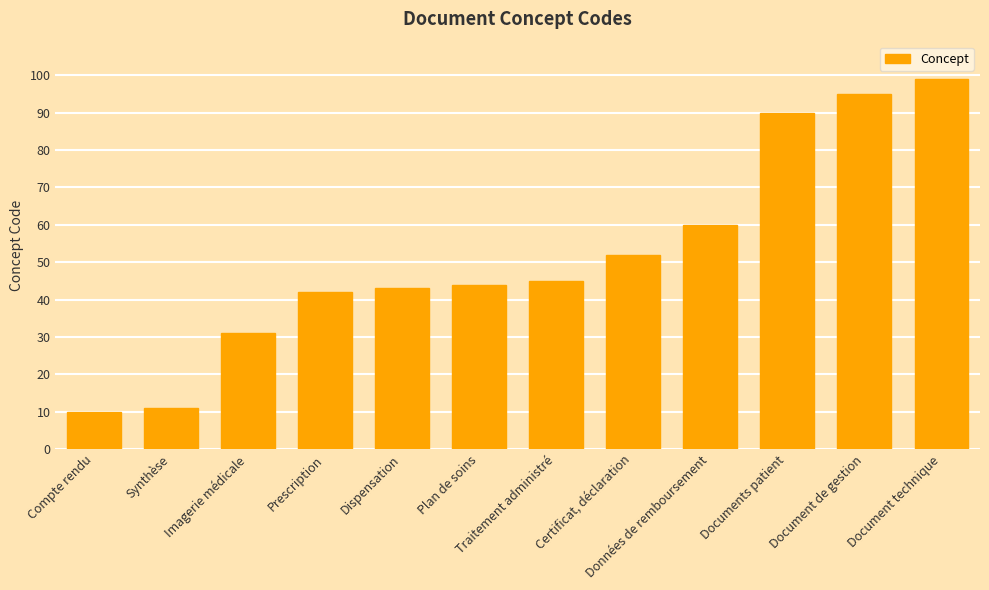

What is the greatest value displayed?

99